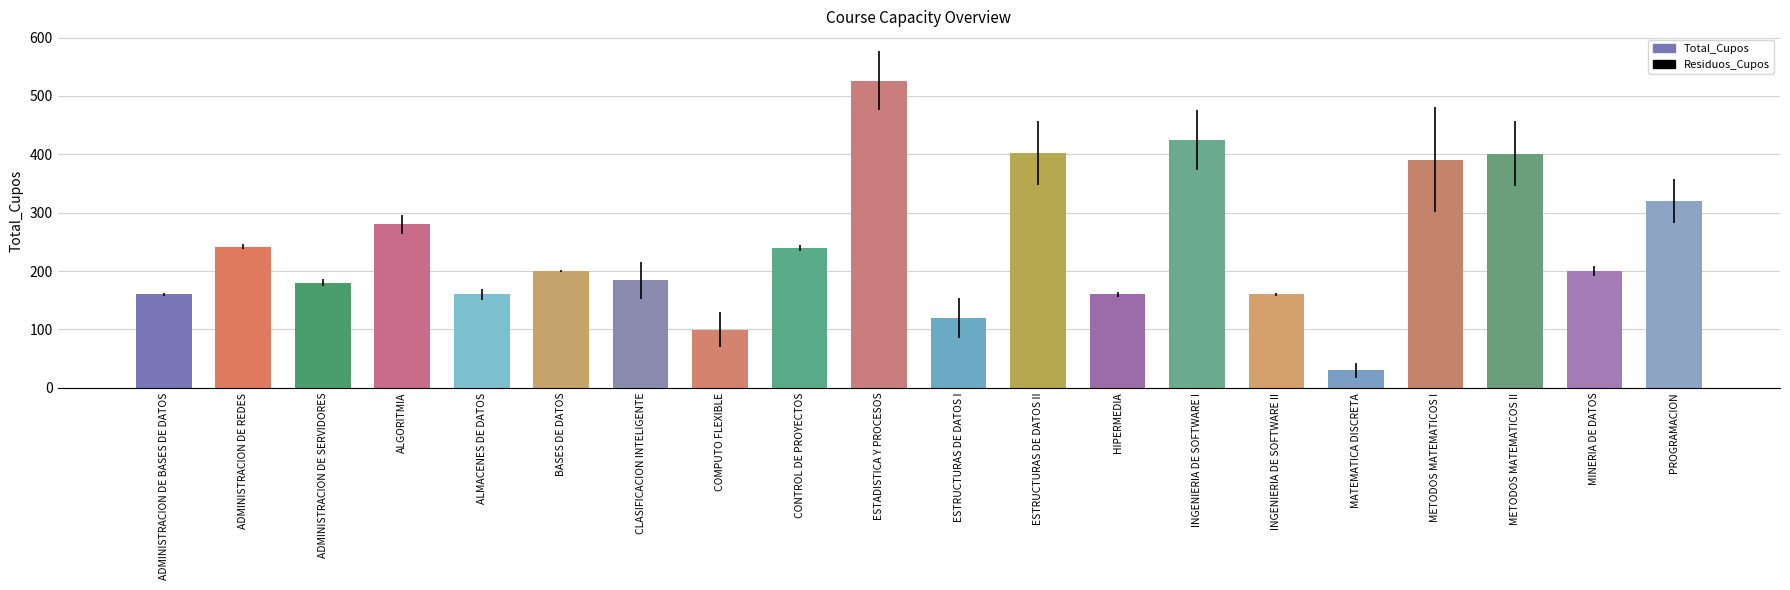

What is the difference between the second highest and minimum values?

394